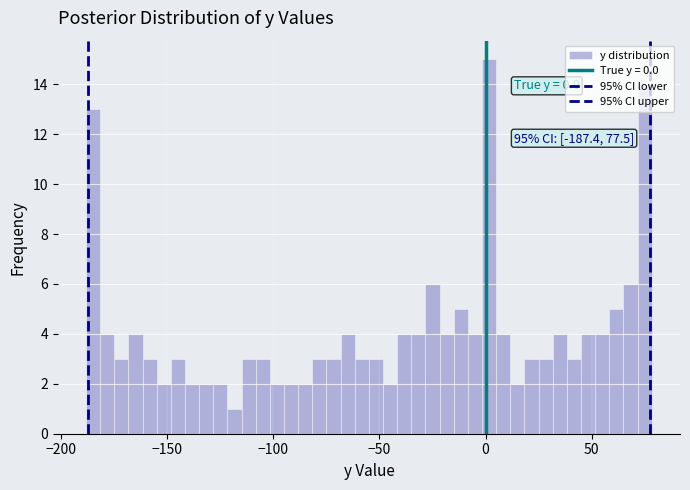

Read against the x-axis, roughly where is the centre of the tallest bar?

0